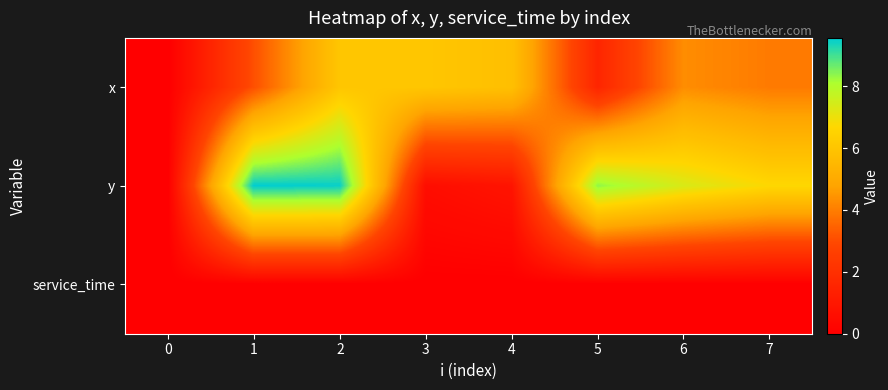

List the series in order of their overall mean, lowest first.

service_time, x, y